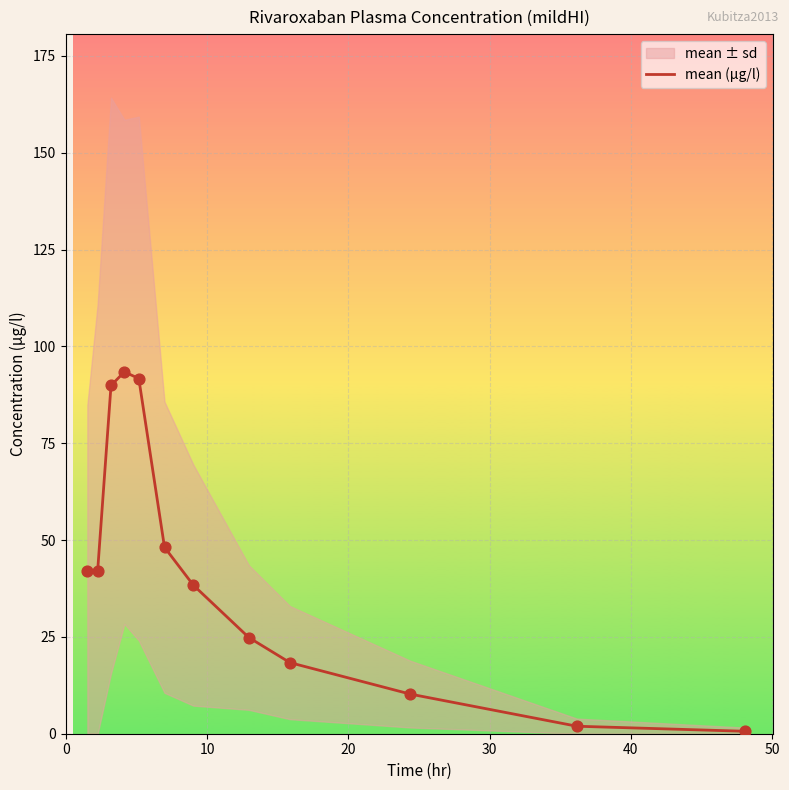

What is the highest value of the mean (µg/l) series?

93.4